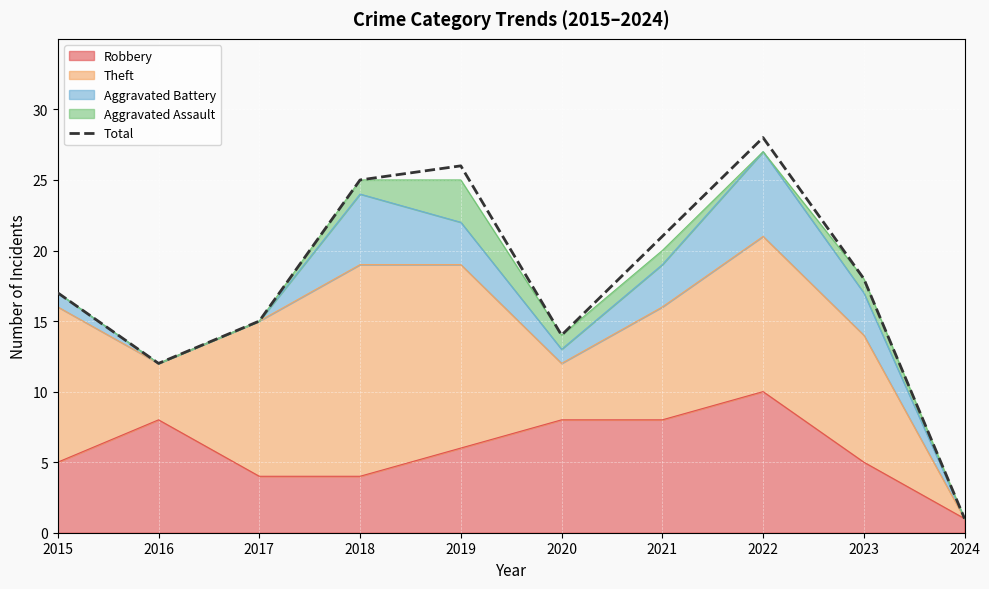

The value at 2020 is 20. True or false?

False